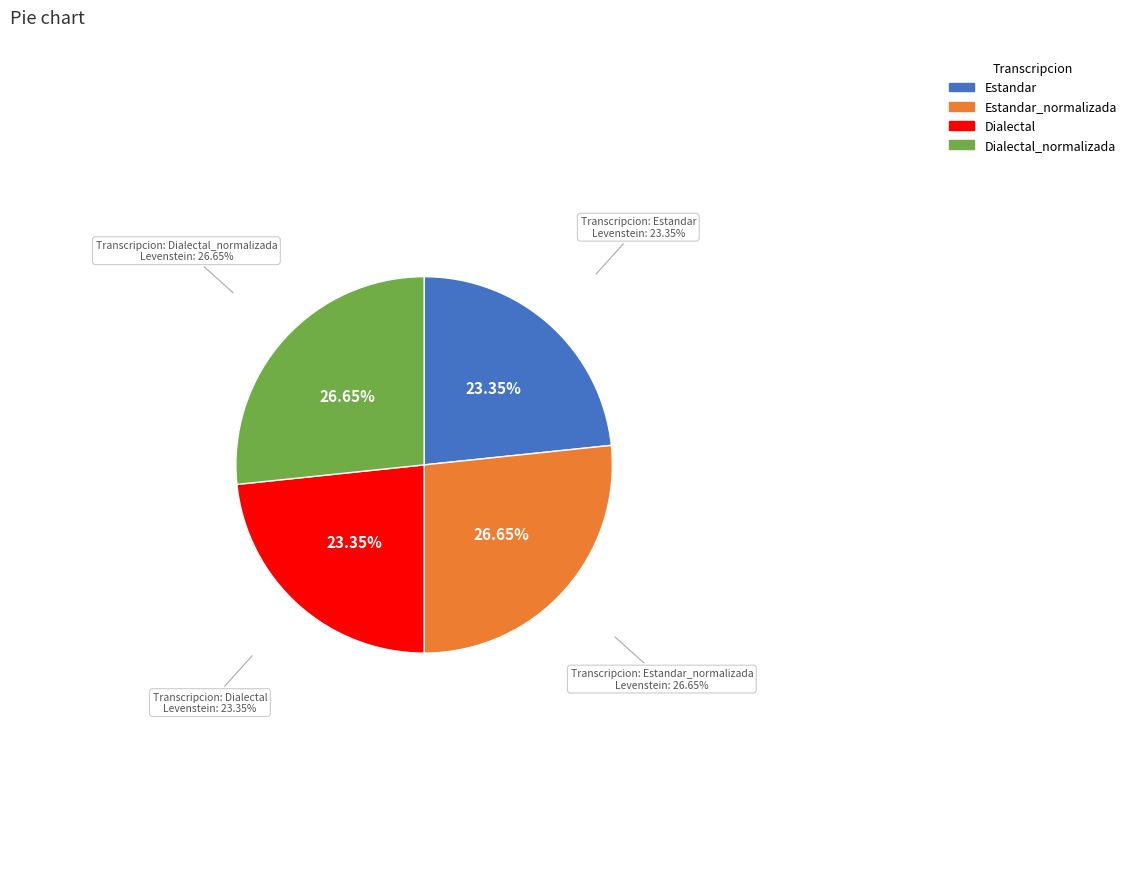

How many slices are in this pie chart?

4